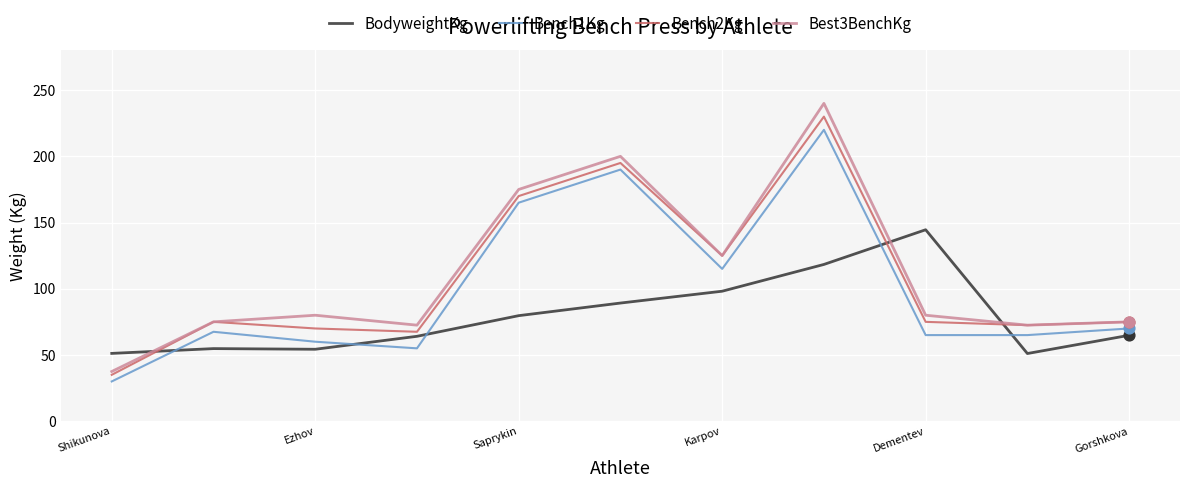

Which series has the largest total across all categories?

Best3BenchKg